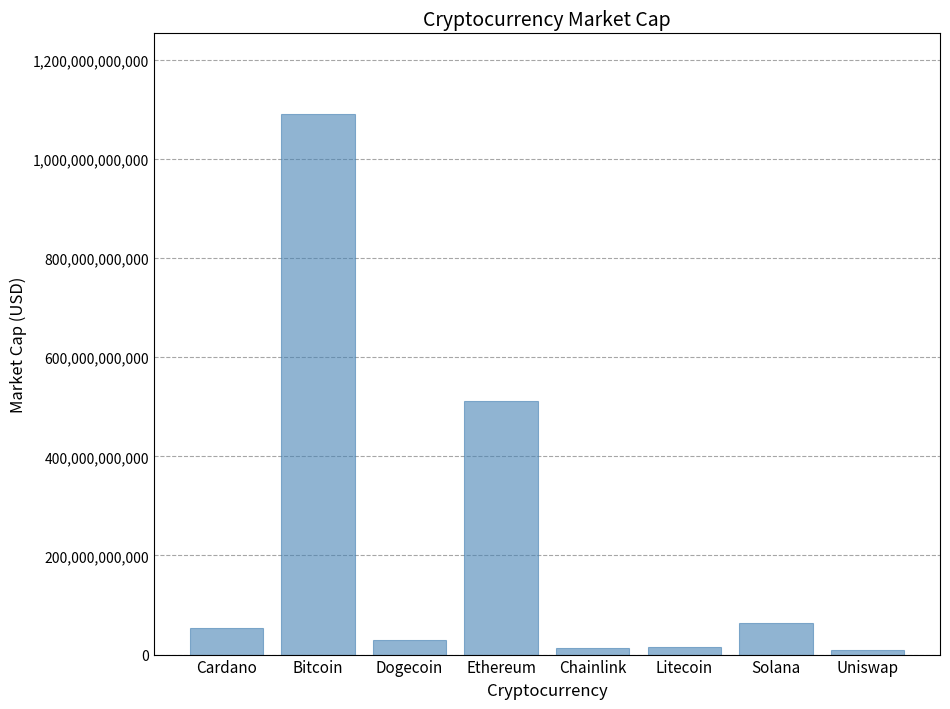

The chart shows a value of 29098530651 at Dogecoin. True or false?

True